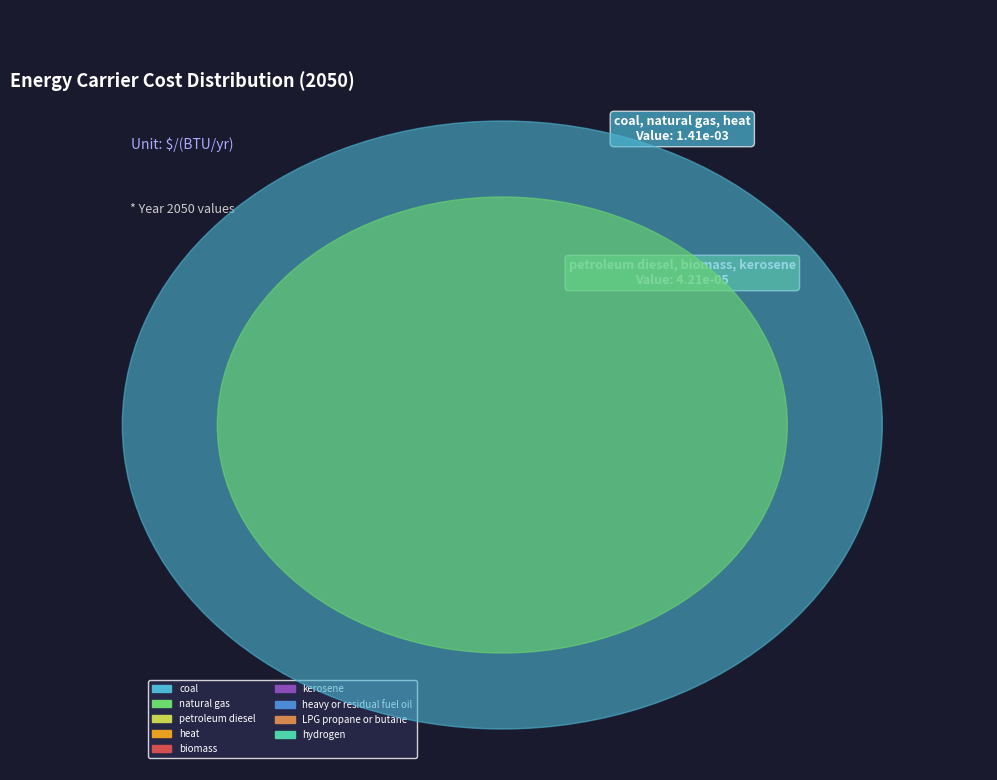

Between LPG propane or butane and heat, which is larger?

LPG propane or butane